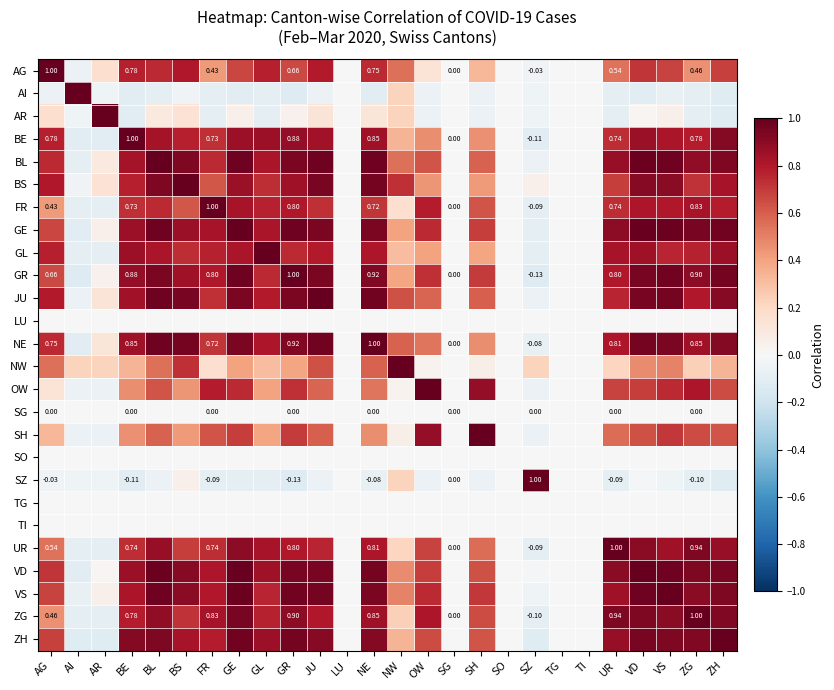

How many values in the FR series are below 0?

3